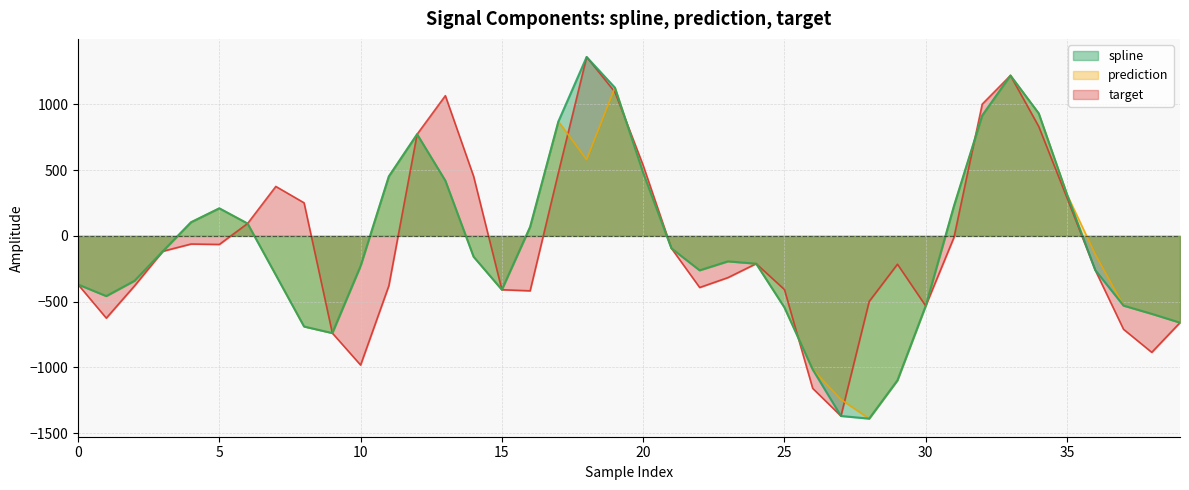

Reading right to left, what are all the values shown in this chart?

spline: 39=-659.6	38=-592.8	37=-530.0	36=-260.2	35=316.0	34=931.7	33=1219.8	32=915.7	31=227.3	30=-532.5	29=-1098.6	28=-1389.5	27=-1369.5	26=-1015.6	25=-543.8	24=-211.2	23=-193.6	22=-261.8	21=-94.2	20=480.6	19=1127.5	18=1360.6	17=870.1	16=68.5	15=-409.3	14=-158.6	13=419.9	12=773.0	11=452.7	10=-228.8	9=-739.1	8=-689.3	7=-296.9	6=94.1	5=209.8	4=104.0	3=-116.8	2=-341.4	1=-457.7	0=-369.4
prediction: 39=-659.6	38=-592.8	37=-530.0	36=-139.1	35=316.0	34=931.7	33=1219.8	32=915.7	31=227.3	30=-532.5	29=-1098.6	28=-1389.5	27=-1244.0	26=-1015.6	25=-543.8	24=-211.2	23=-193.6	22=-261.8	21=-94.2	20=480.6	19=1127.5	18=580.2	17=870.1	16=68.5	15=-409.3	14=-158.6	13=419.9	12=773.0	11=452.7	10=-228.8	9=-739.1	8=-689.3	7=-296.9	6=94.1	5=209.8	4=104.0	3=-116.8	2=-341.4	1=-457.7	0=-369.4
target: 39=-659.6	38=-885.5	37=-710.0	36=-260.2	35=290.1	34=832.4	33=1219.8	32=1002.0	31=-11.3	30=-532.5	29=-215.5	28=-498.3	27=-1369.5	26=-1159.4	25=-408.0	24=-211.2	23=-317.2	22=-392.3	21=-94.2	20=536.7	19=1094.6	18=1360.6	17=480.1	16=-417.6	15=-409.3	14=453.2	13=1066.2	12=773.0	11=-378.9	10=-982.2	9=-739.1	8=251.6	7=376.2	6=94.1	5=-65.0	4=-61.8	3=-116.8	2=-379.8	1=-625.3	0=-369.4